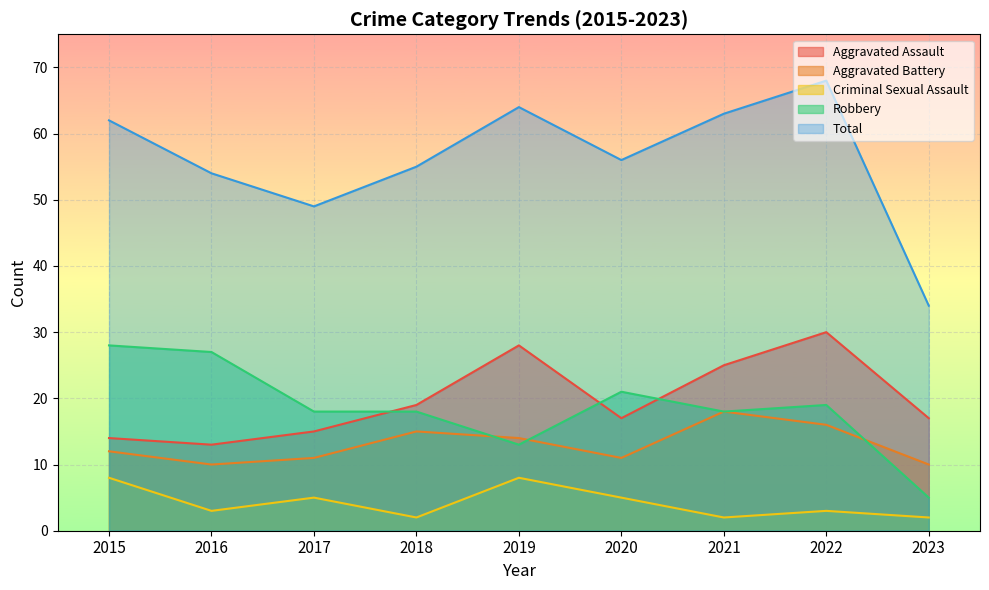

Reading left to right, what are all the values shown in this chart?

Aggravated Assault: 14	13	15	19	28	17	25	30	17
Aggravated Battery: 12	10	11	15	14	11	18	16	10
Criminal Sexual Assault: 8	3	5	2	8	5	2	3	2
Robbery: 28	27	18	18	13	21	18	19	5
Total: 62	54	49	55	64	56	63	68	34